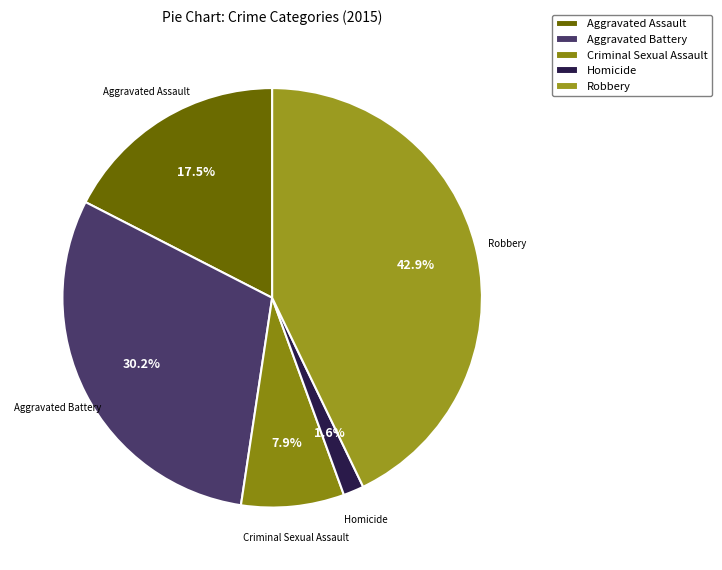

Is there any slice that represents more than half of the pie?

No